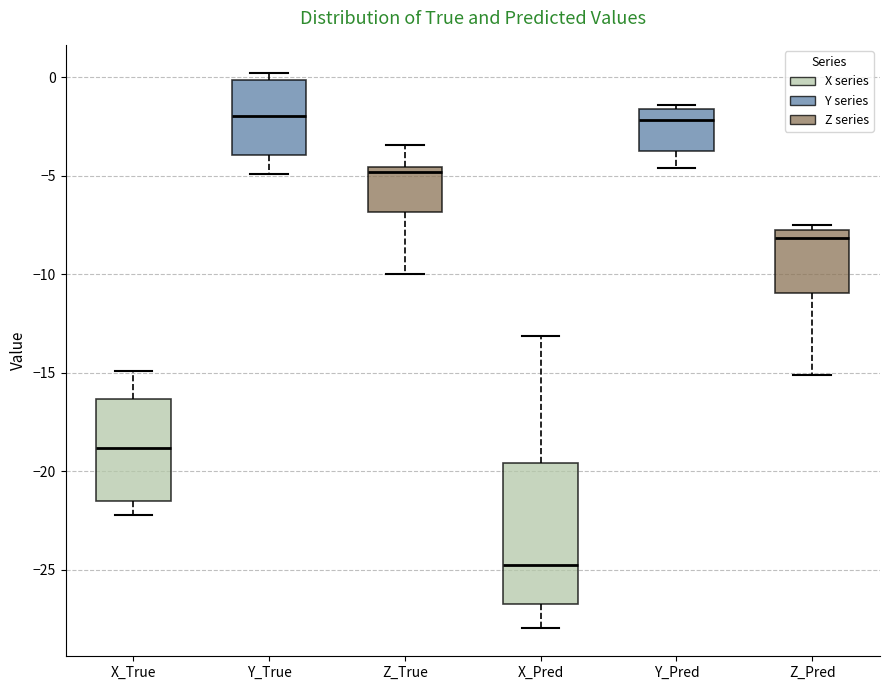

Reading left to right, read every box against the y-axis: the position of its median line, the range the box covers, and the ends of its whiskers. The values are not printed on the chart, so give them approximately, as read against the axis.

X_True: median -19.0, box -21.5 to -16.5, whiskers -22.0 to -15.0
Y_True: median -2.0, box -4.0 to 0.0, whiskers -5.0 to 0.0 (just above the box's upper edge)
Z_True: median -5.0, box -7.0 to -4.5, whiskers -10.0 to -3.5
X_Pred: median -25.0, box -27.0 to -19.5, whiskers -28.0 to -13.0
Y_Pred: median -2.0, box -3.5 to -1.5, whiskers -4.5 to -1.5 (just above the box's upper edge)
Z_Pred: median -8.0 (just below the box's upper edge), box -11.0 to -8.0, whiskers -15.0 to -7.5